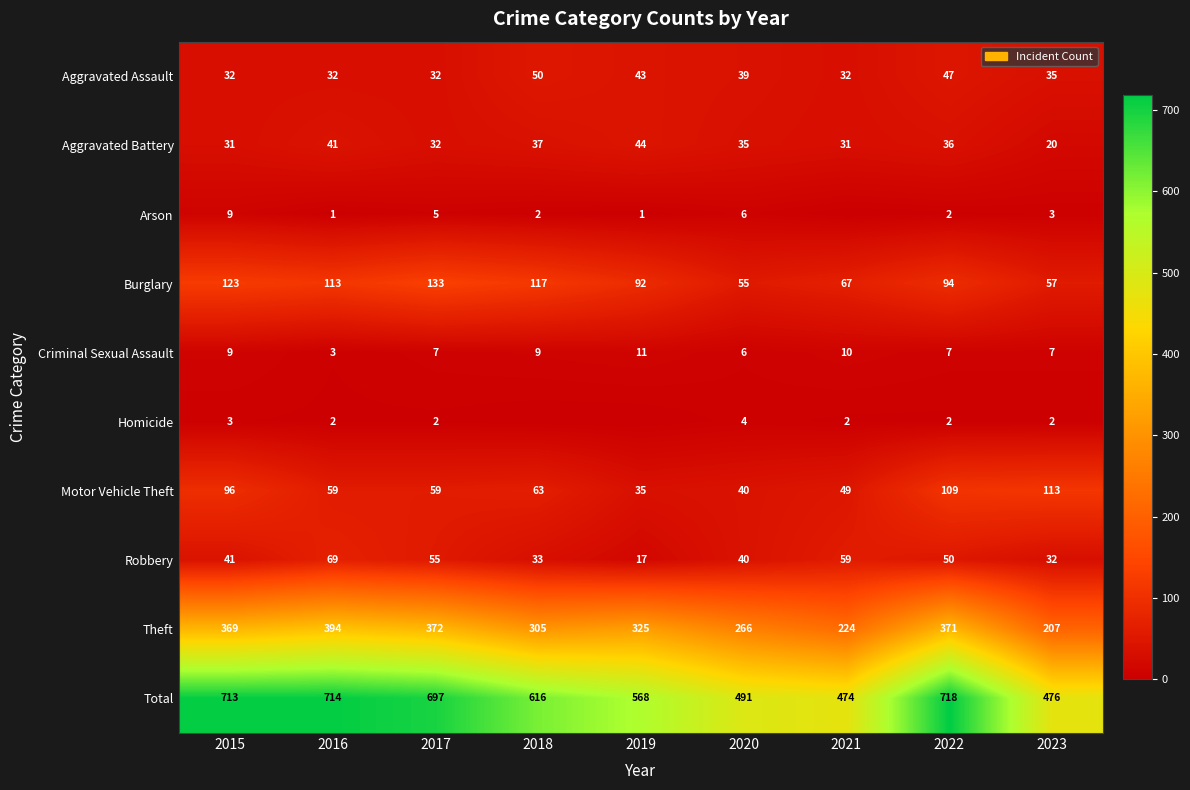

Is the value of Robbery at 2017 greater than the value of Aggravated Battery at 2017?

Yes